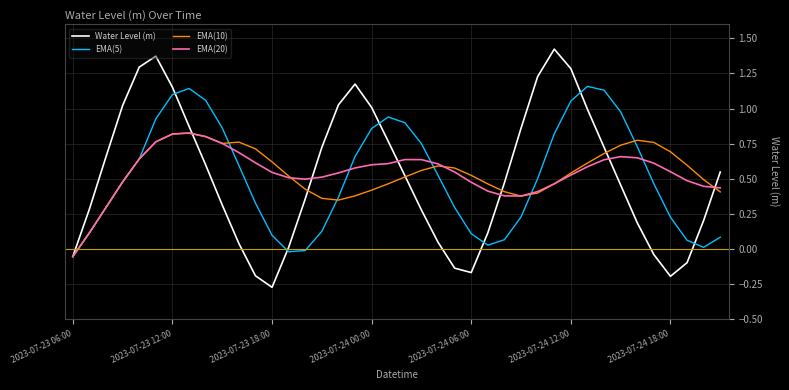

In EMA(5), how many points are lower than both neighbors (excluding endpoints)?

3